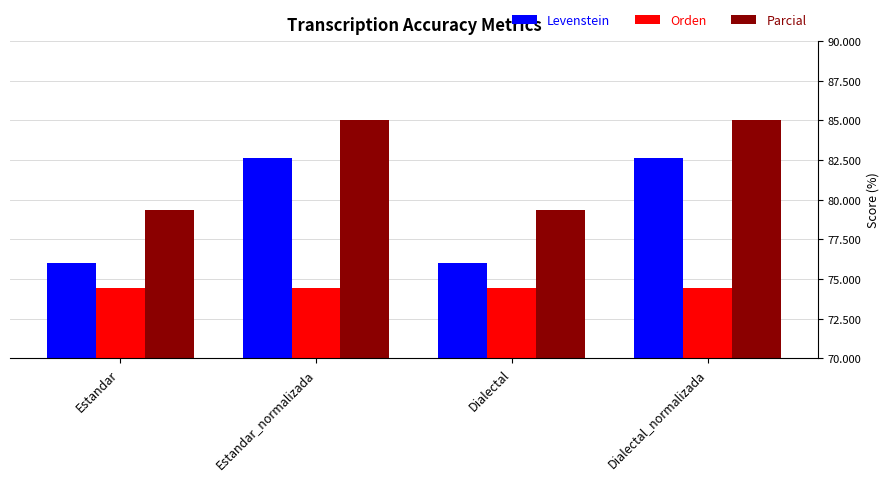

How many groups of bars are there?

4